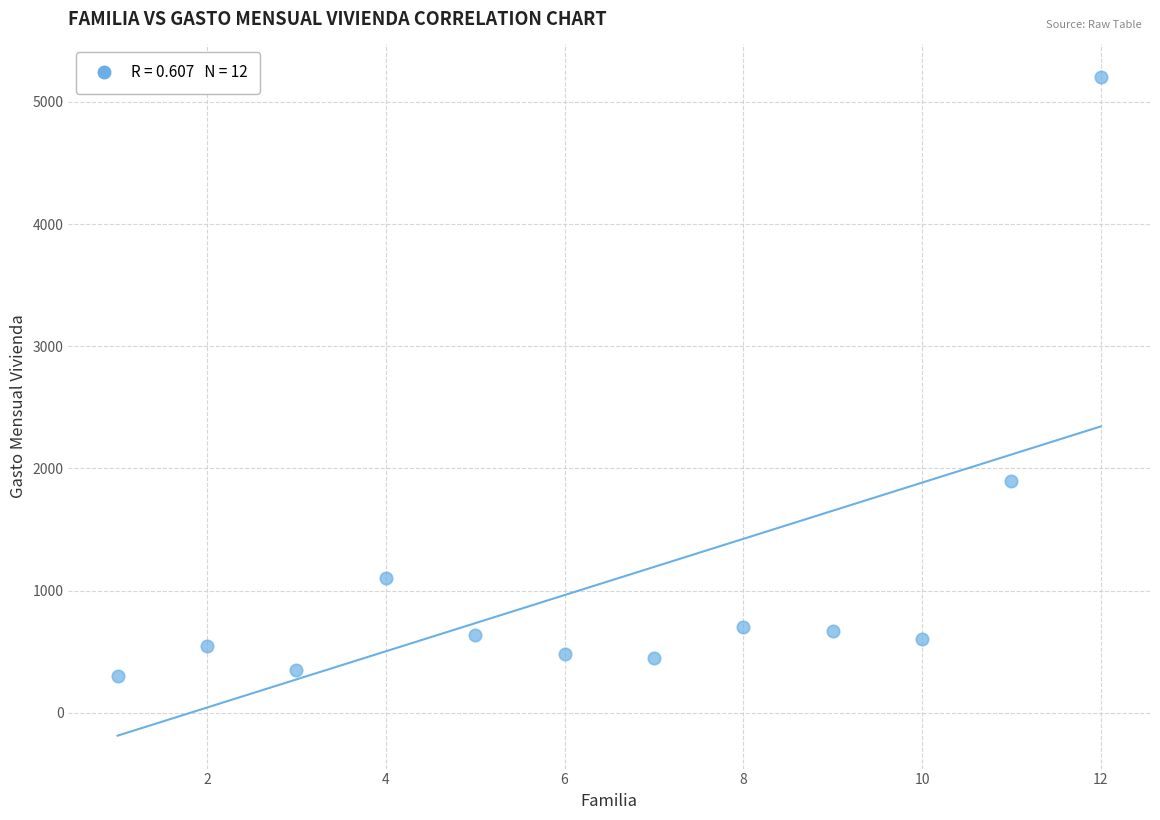

What is the range of X values (max minus min)?

11